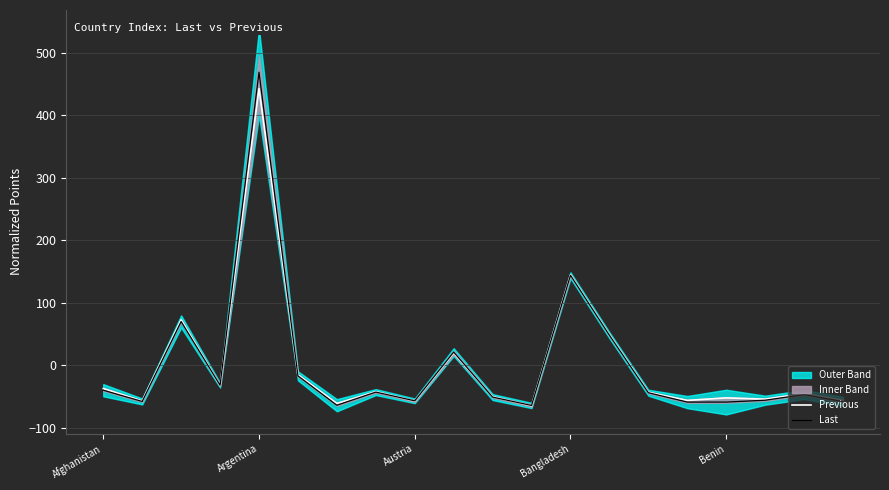

How many positive values does the Previous series have?

5